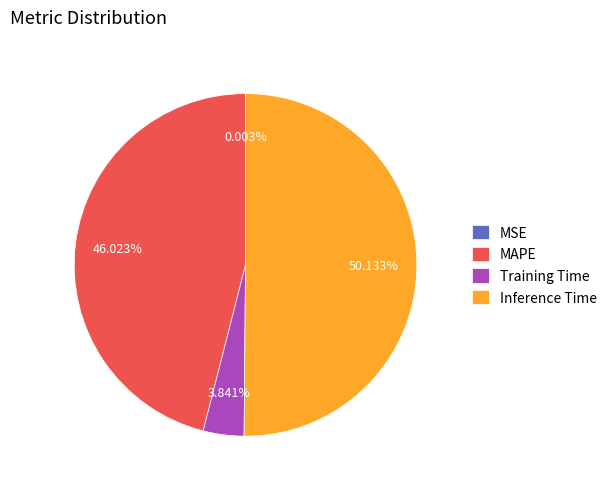

What is the largest slice in the pie chart?

Inference Time